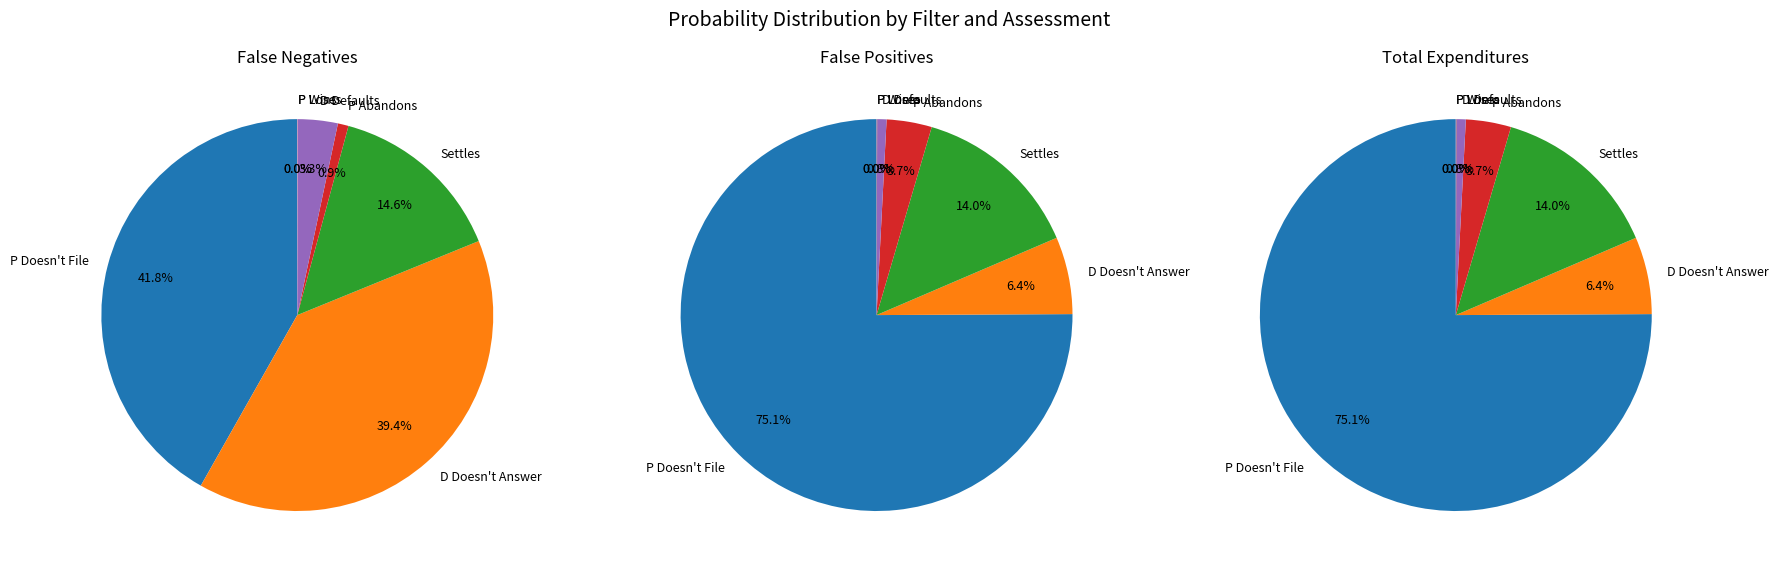

How many segments does this pie chart have?

7